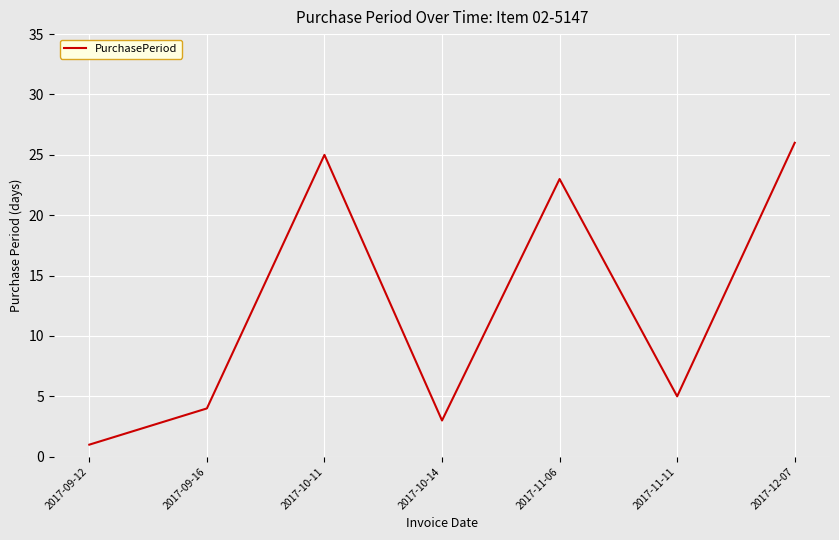

Approximately how many times larger is the value at 2017-10-11 compared to 2017-11-06?

1.1